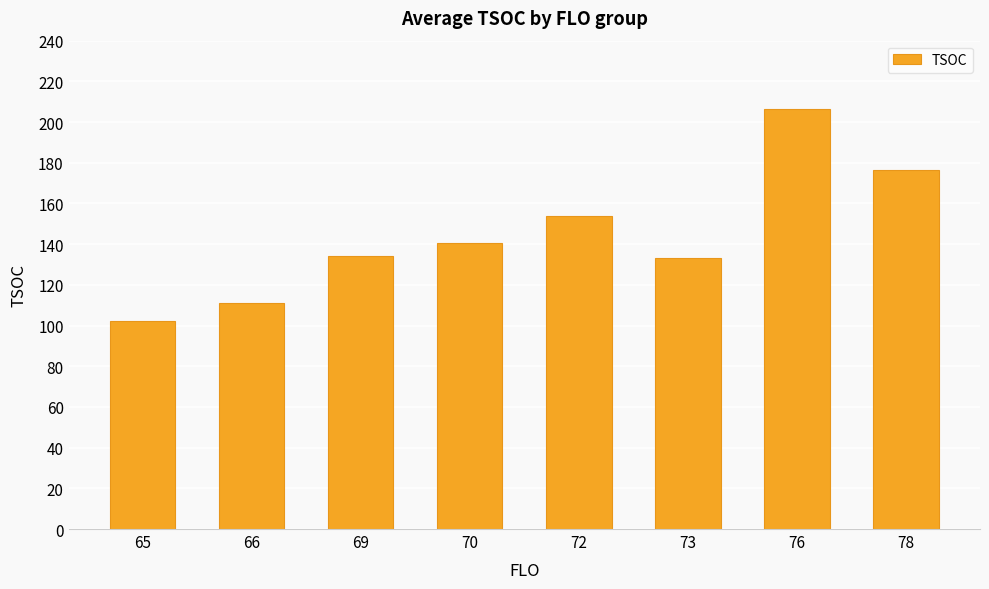

Between 76 and 69, which is larger?

76